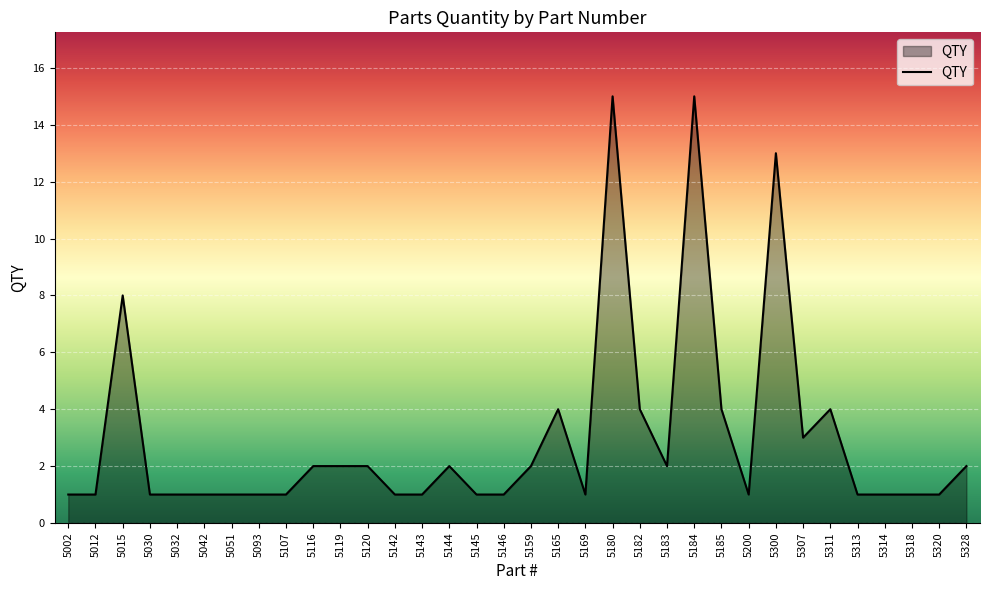

What is the difference between the maximum and minimum values?

14